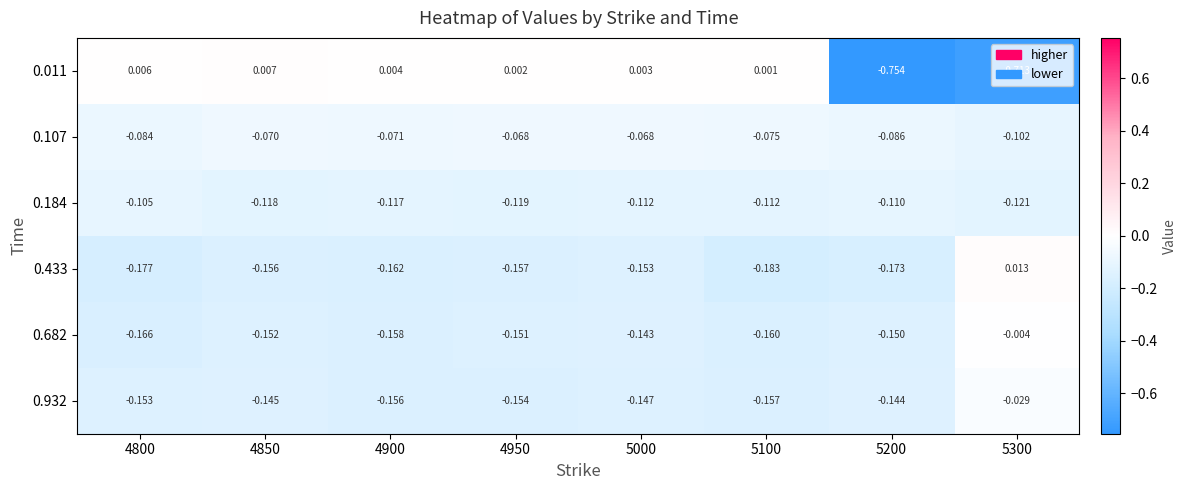

Is the value of 0.682 at 5300 greater than the value of 0.932 at 5300?

Yes